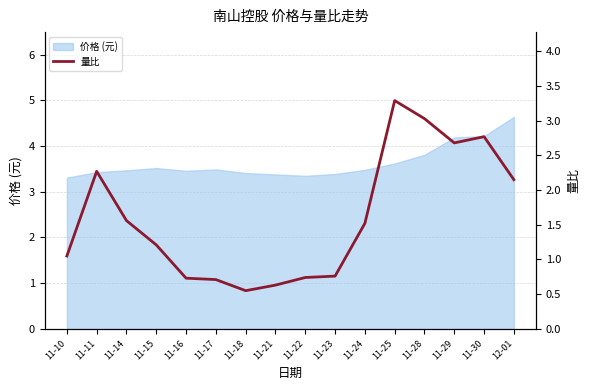

What is the label of the 15th point from the left?

11-30